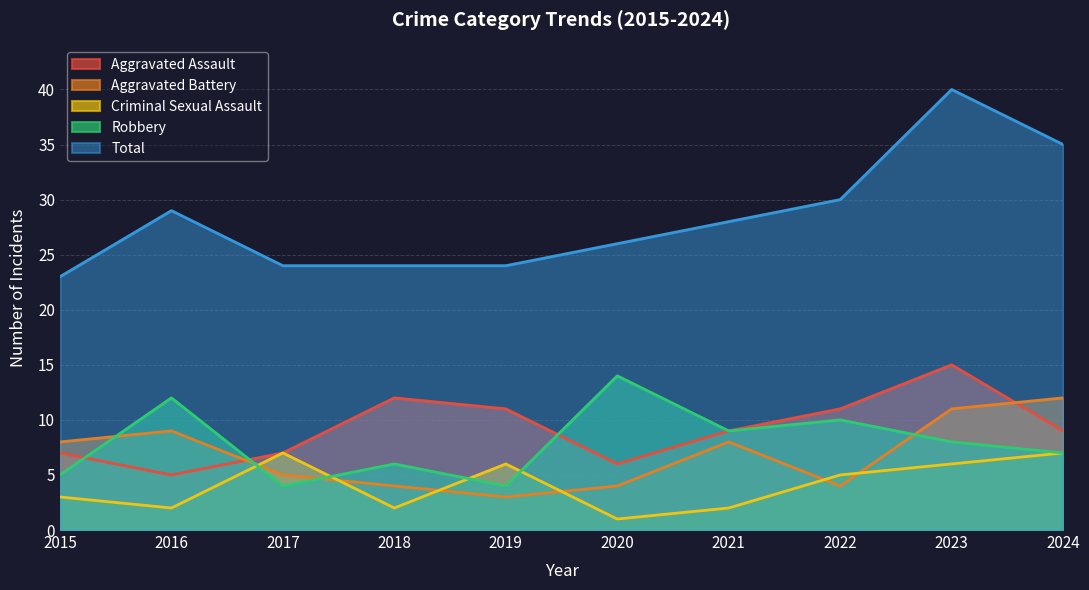

At how many categories does at least one series exceed 19?

10